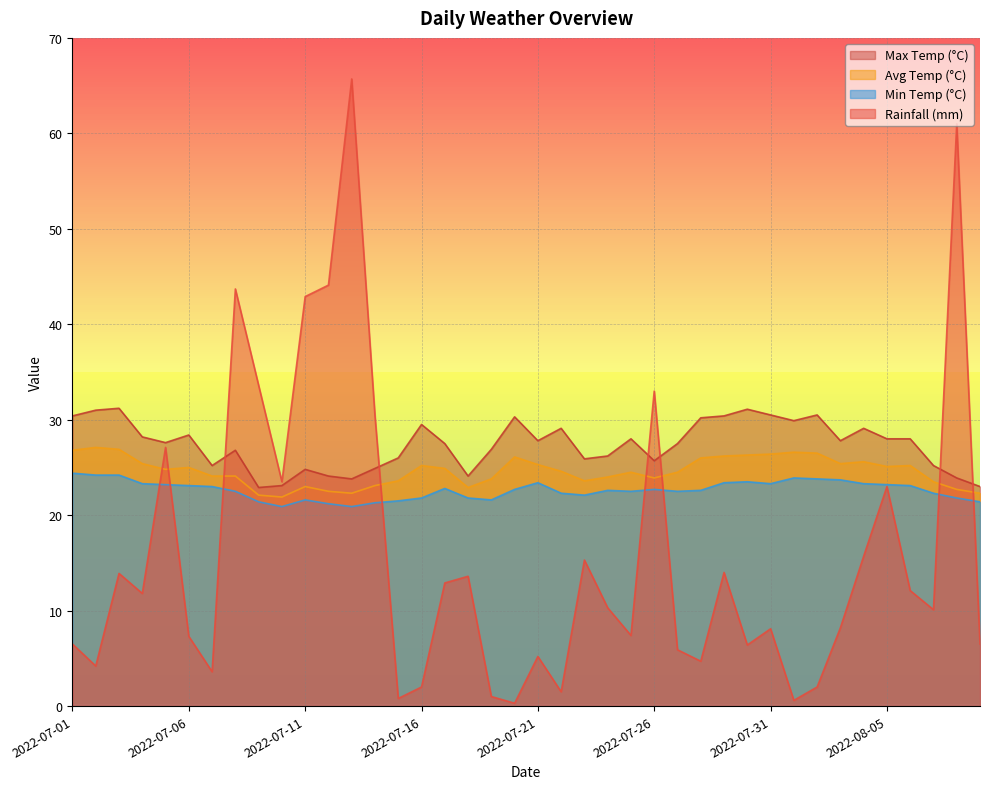

Which category has the highest value in the avg_temp_c series?

2022-07-02